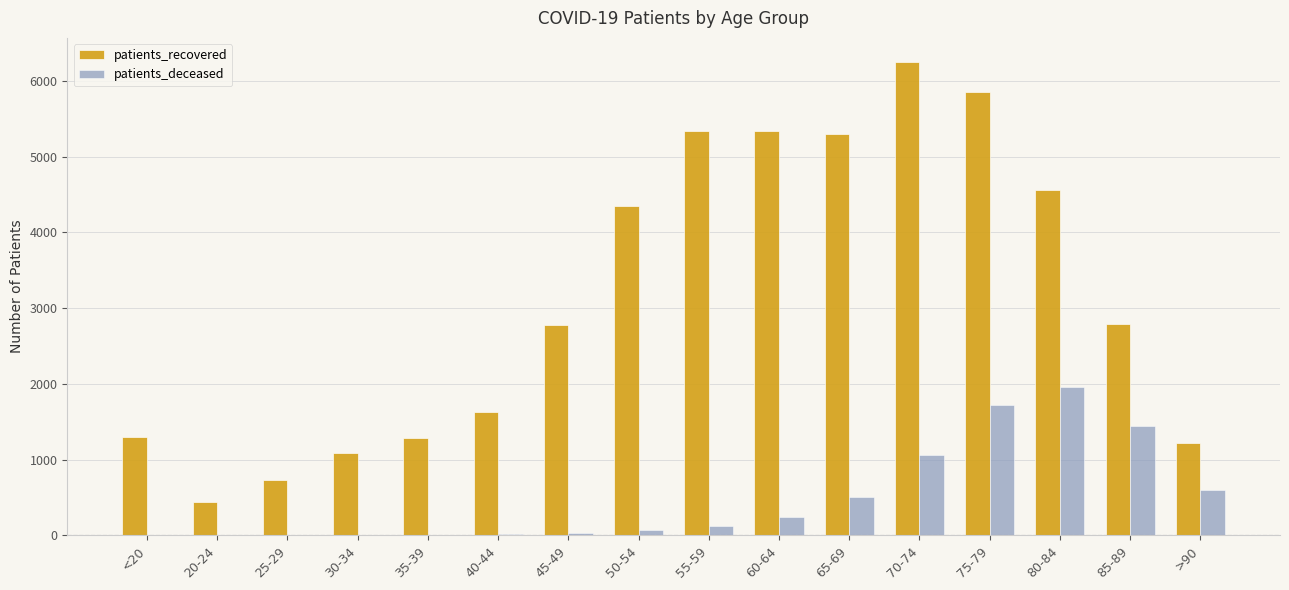

True or false: patients_deceased has a value of 158 at >90.

False